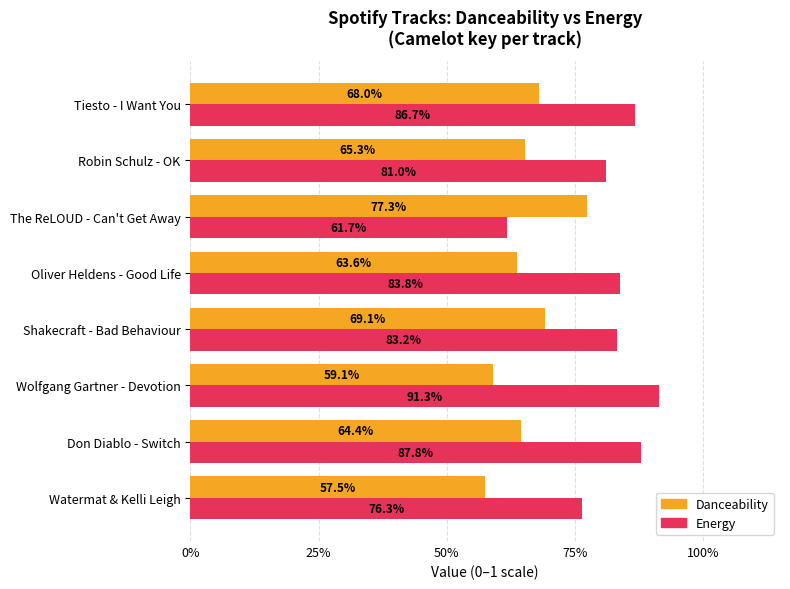

How many data points does each series have?

8